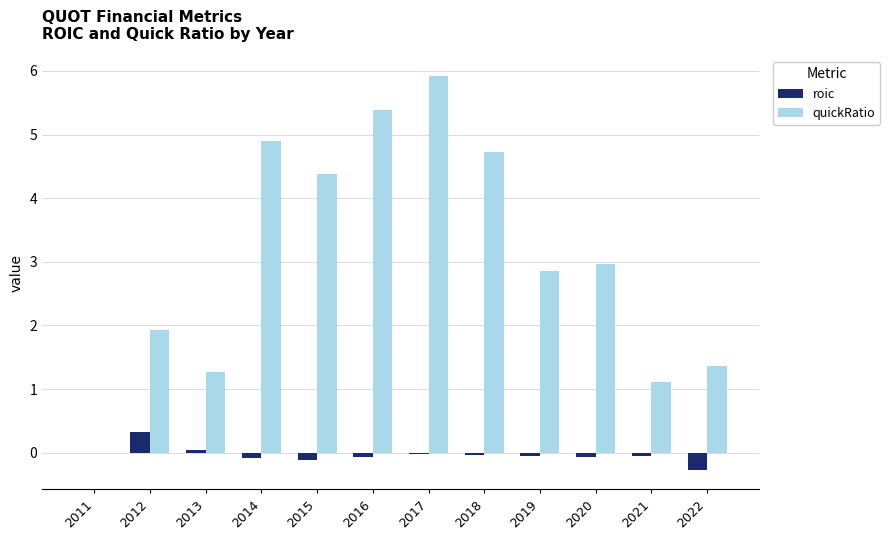

Between 2016 and 2018, which series saw the biggest shift?

quickRatio